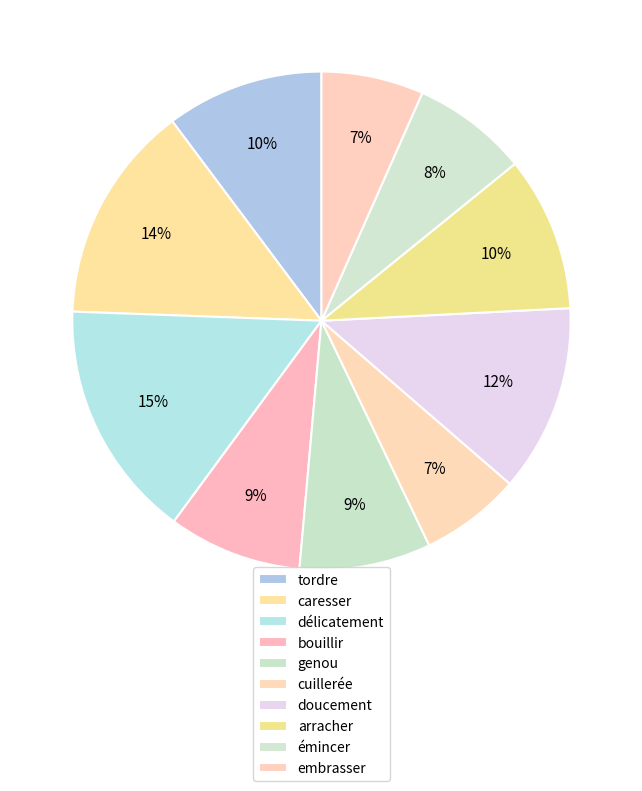

Which category has the smallest portion of the pie?

cuillerée